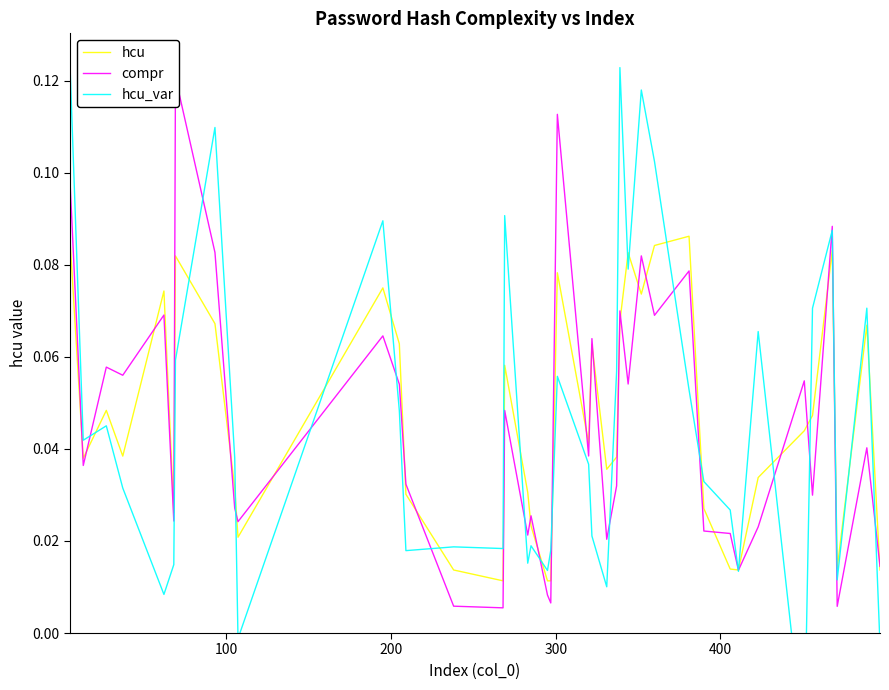

What is the sum of all hcu_var values?

1.8